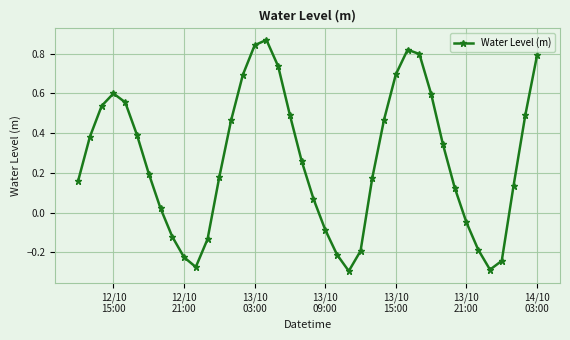

How many points are lower than both their immediate neighbors (excluding endpoints)?

3